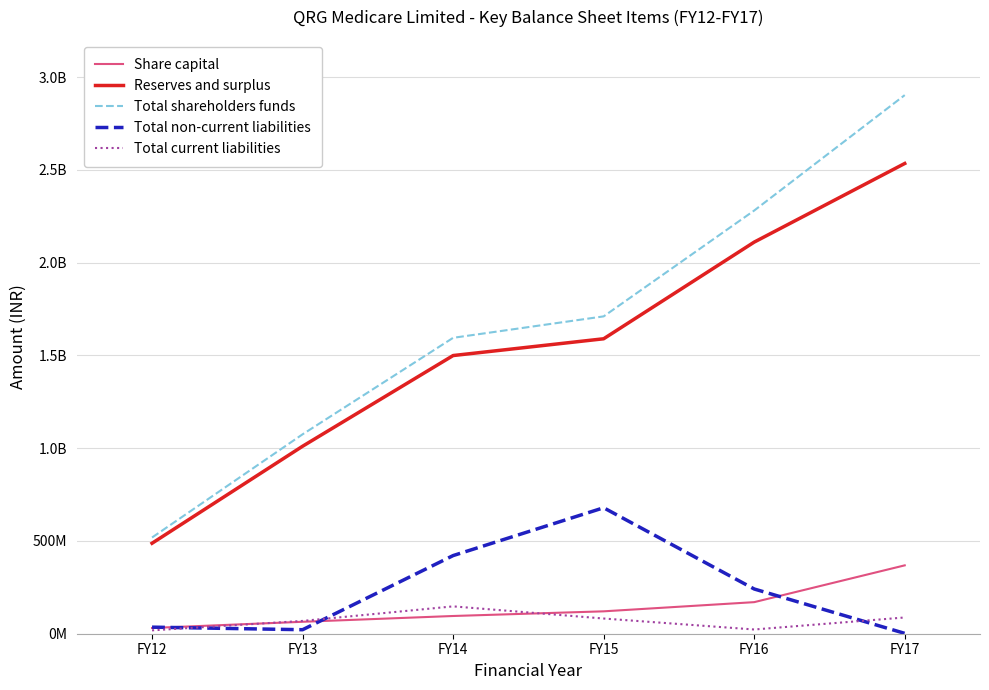

True or false: Total shareholders funds and Reserves and surplus cross at least once.

False